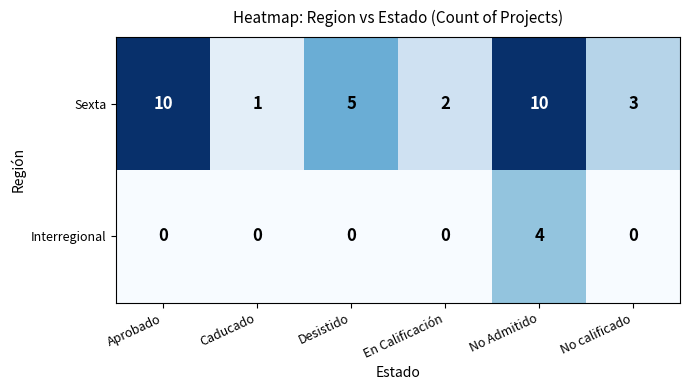

Which category has the highest value in the Interregional series?

No Admitido